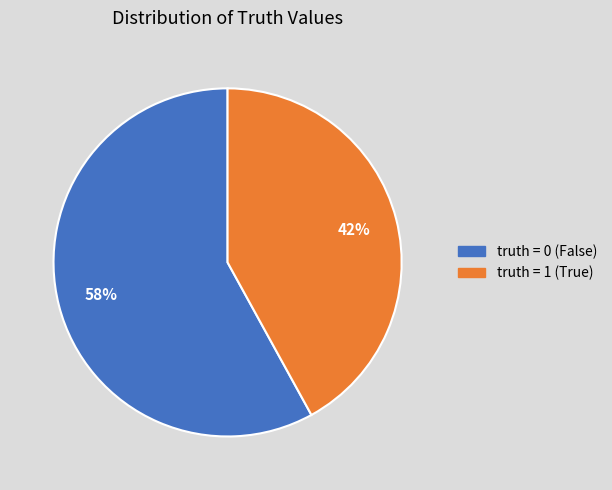

To the nearest percent, what portion does truth = 0 (False) represent?

58%